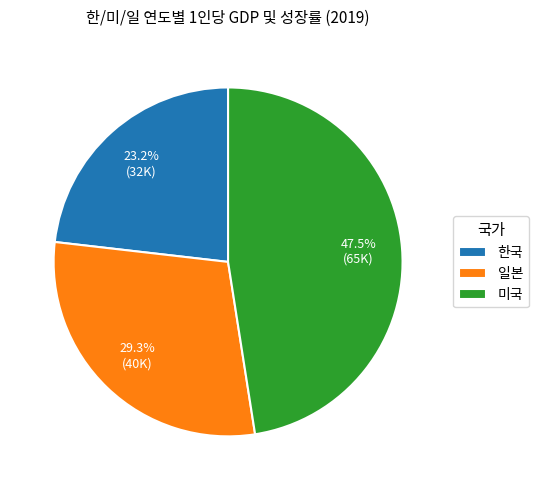

To the nearest percent, what is the difference between the largest and smallest slice percentages?

24%